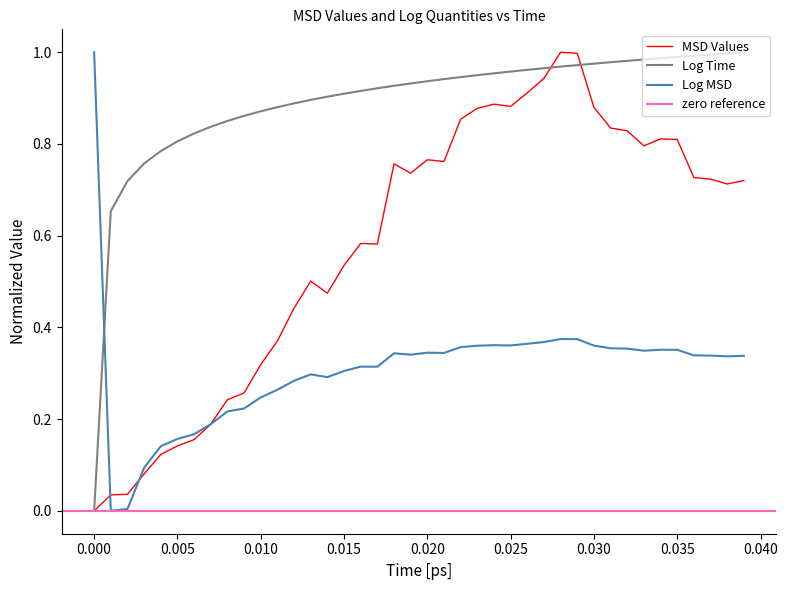

How many categories are shown in the chart?

40